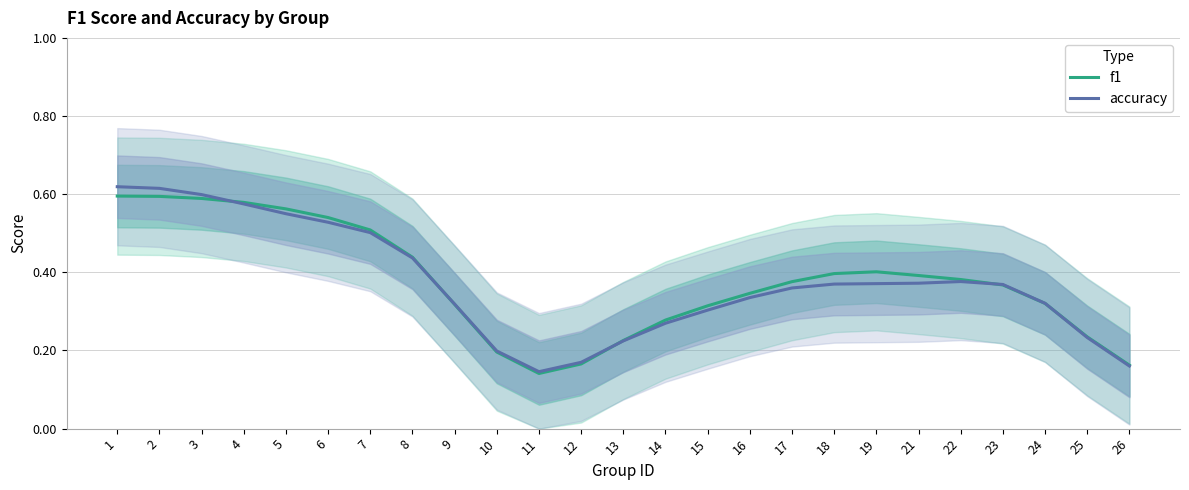

True or false: accuracy and f1 intersect in this chart.

True